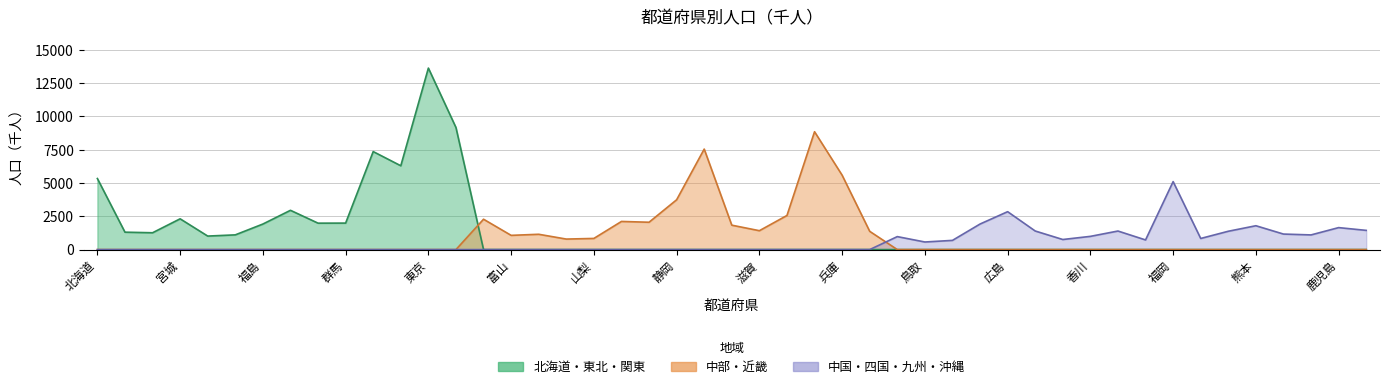

What is the sum of the values at 長野 and 北海道?

7453